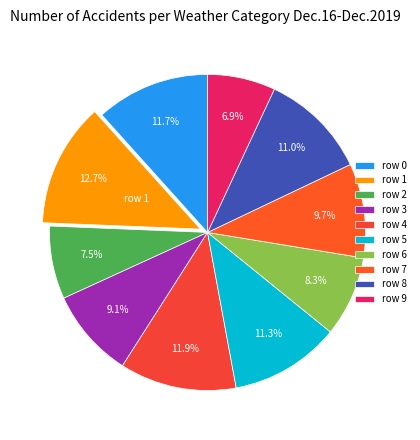

How many segments does this pie chart have?

10